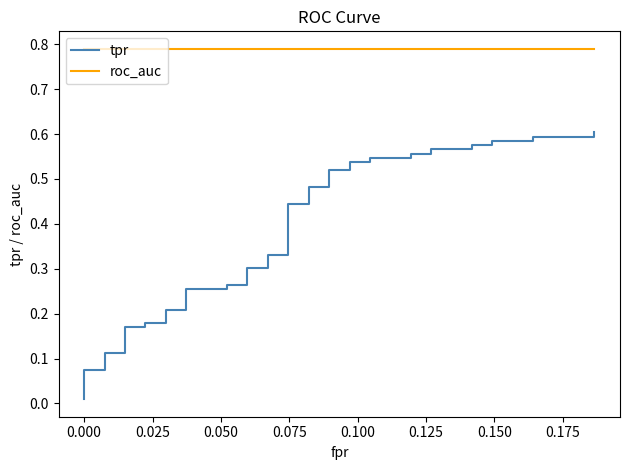

What is the maximum value for tpr?

0.6